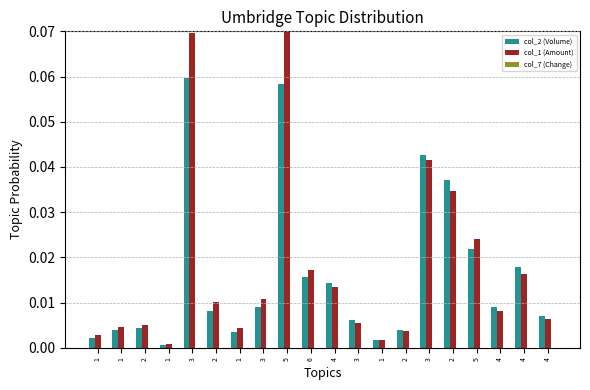

Is it true that col_1 (Amount) equals 0.0 at 2?

True